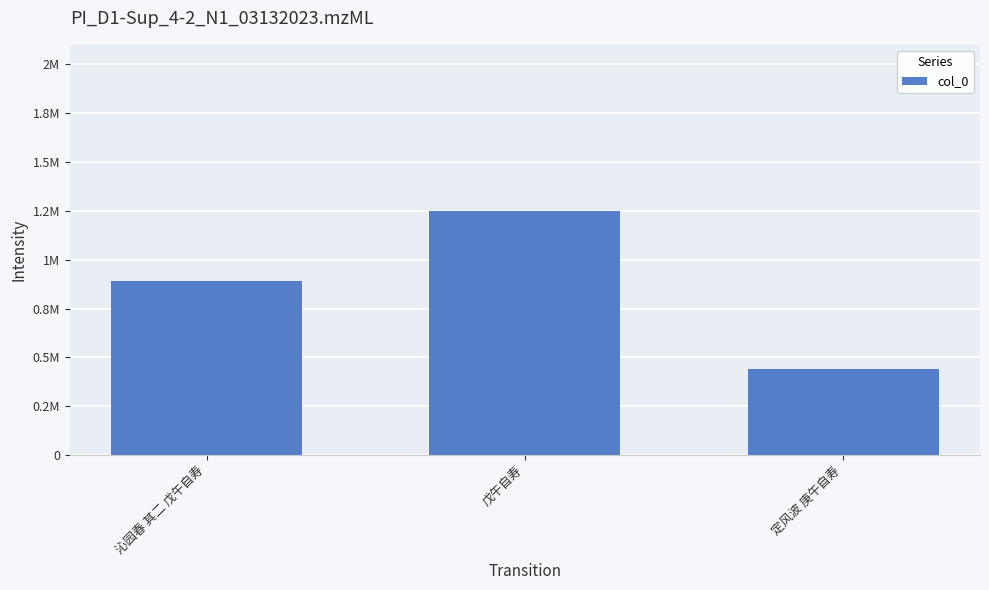

What is the change in value from 沁园春 其二 戊午自寿 to 定风波 庚午自寿?

-449439